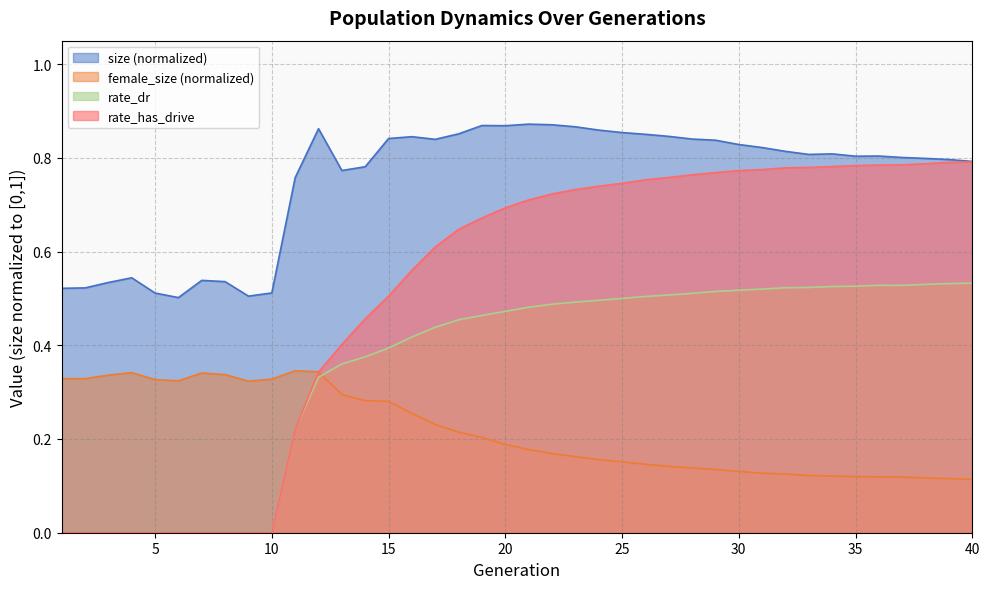

How many categories are shown in the chart?

40